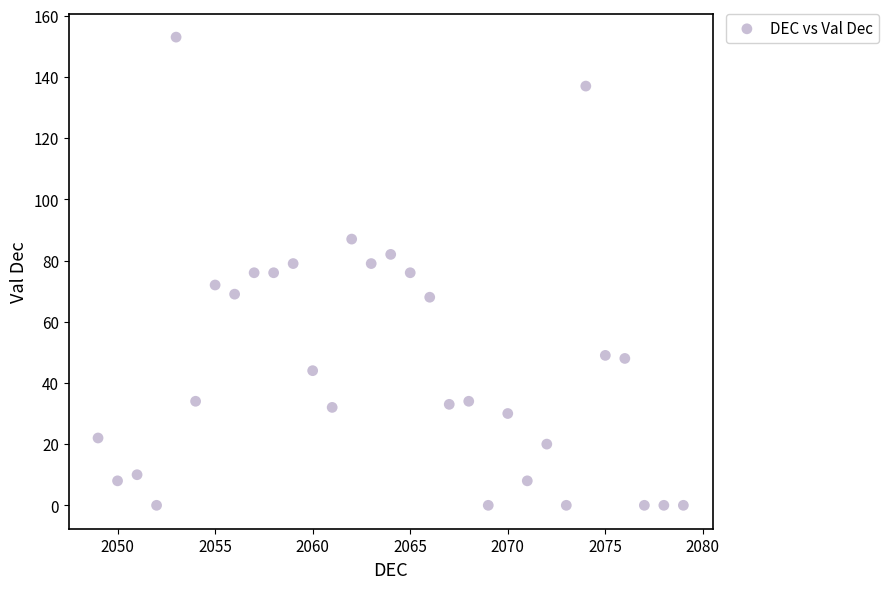

What is the range of X values (max minus min)?

30